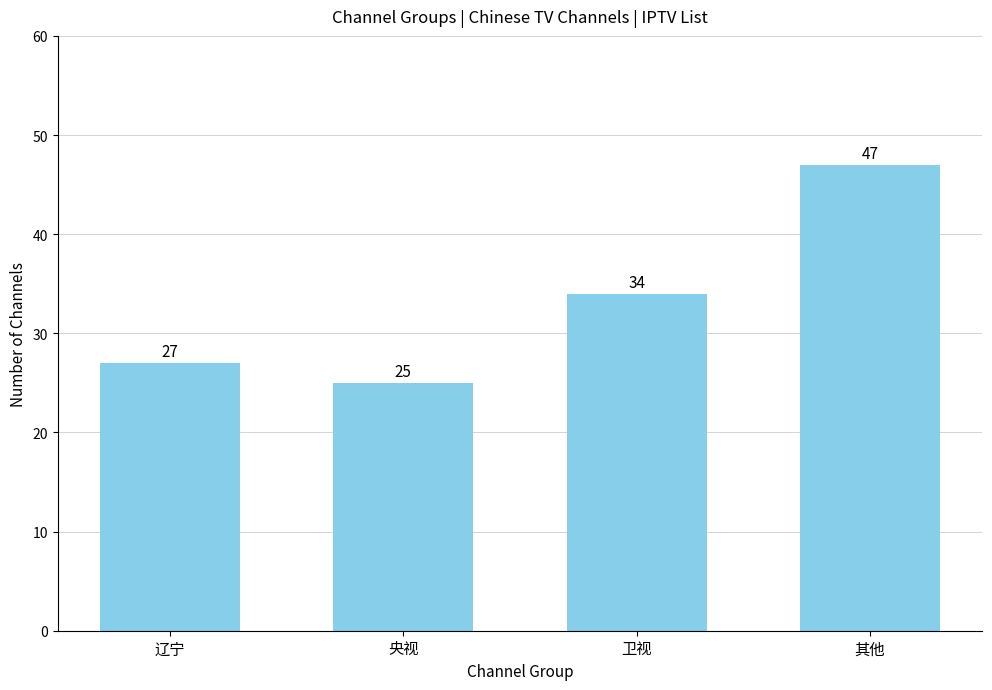

Which label corresponds to the smallest value in the chart?

央视